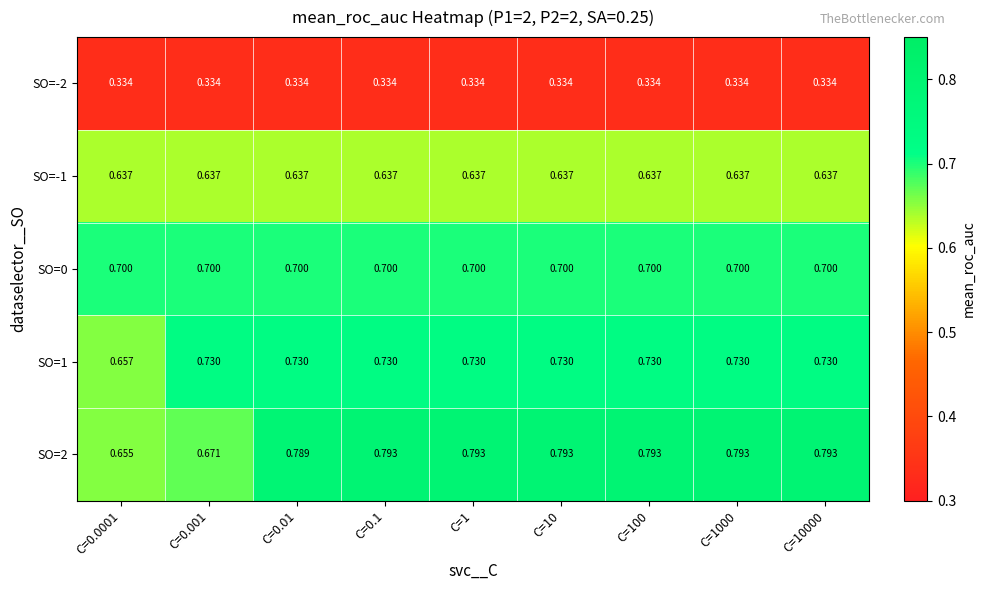

Is the value of SO=2 at C=0.1 greater than the value of SO=-1 at C=0.1?

Yes